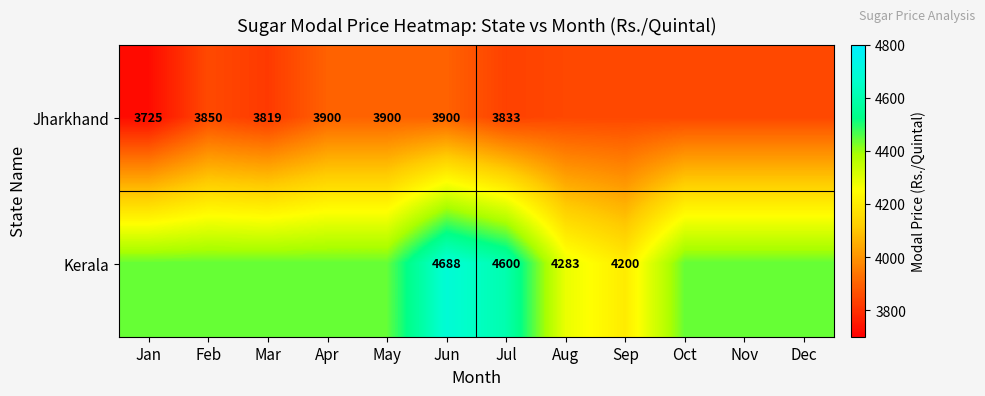

What is the maximum value for Kerala?

4688.0